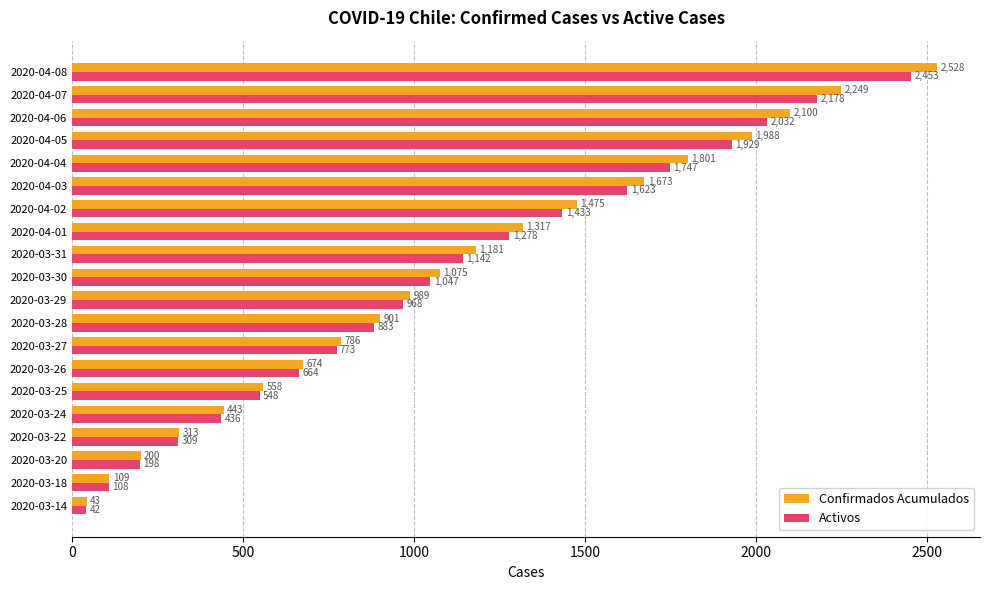

What is the sum of all Confirmados Acumulados values?

22403